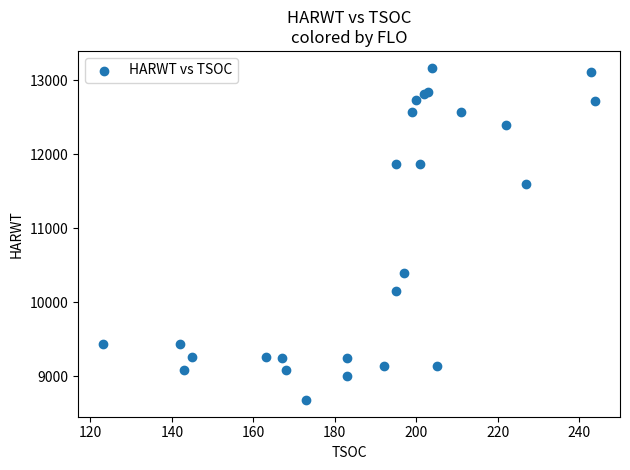

What Y value in the scatter plot is closest to 10926?

10393